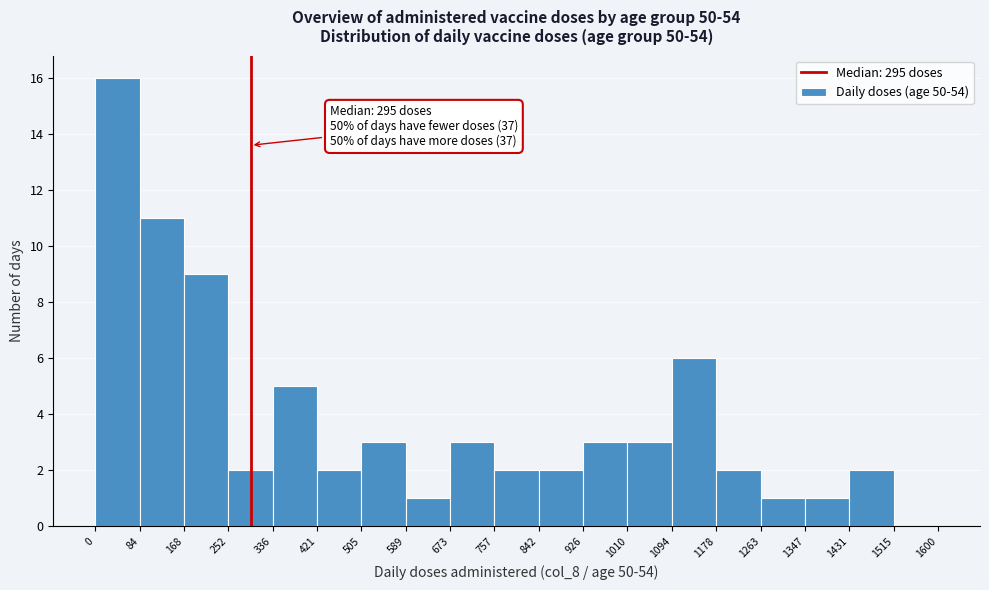

Over which range of the x-axis is the bar tallest?

0 to 84